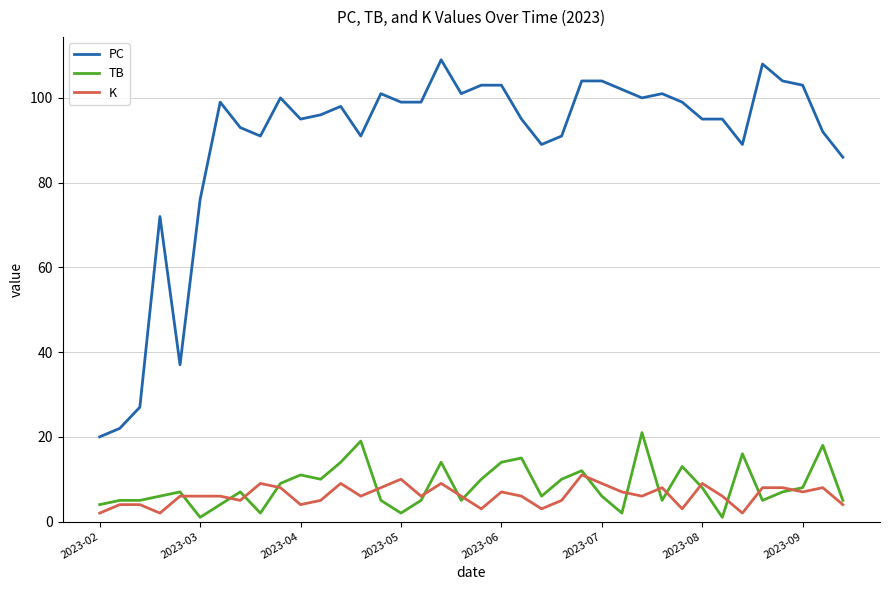

True or false: PC and TB cross at least once.

False